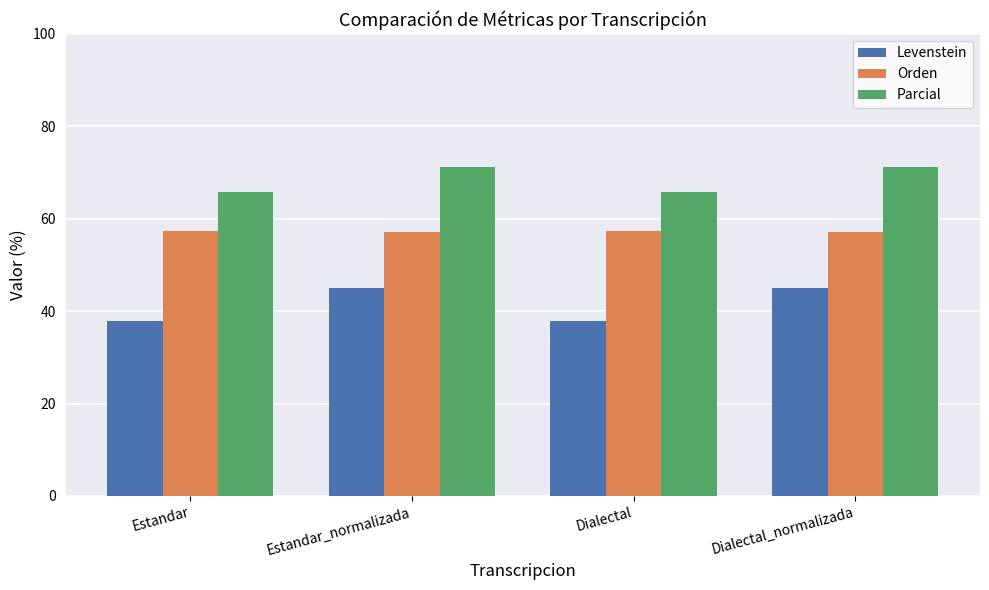

What position from the right is Dialectal?

2